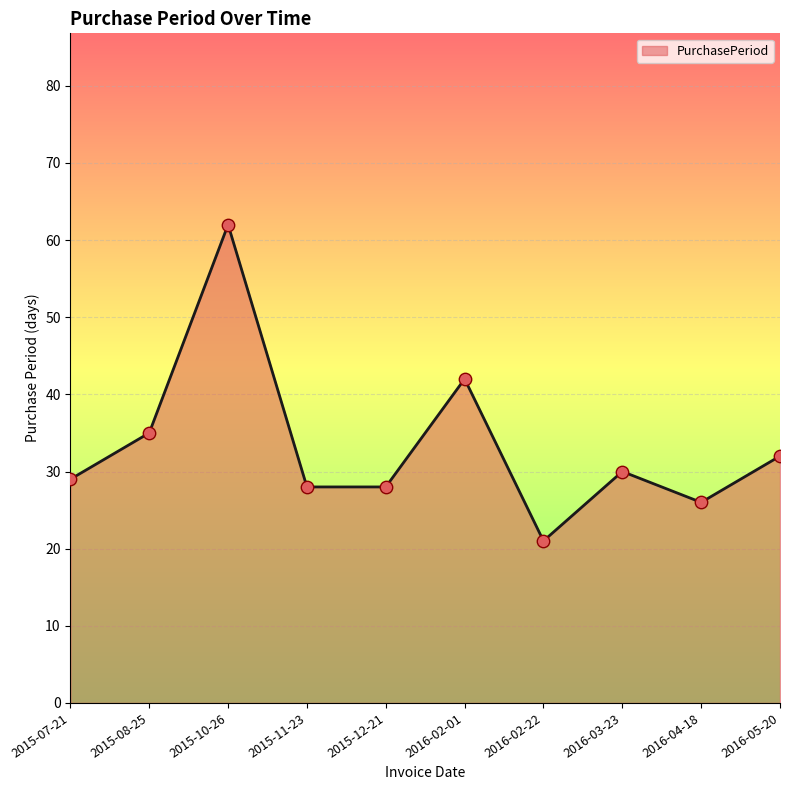

What is the change in value from 2015-07-21 to 2016-02-01?

+13